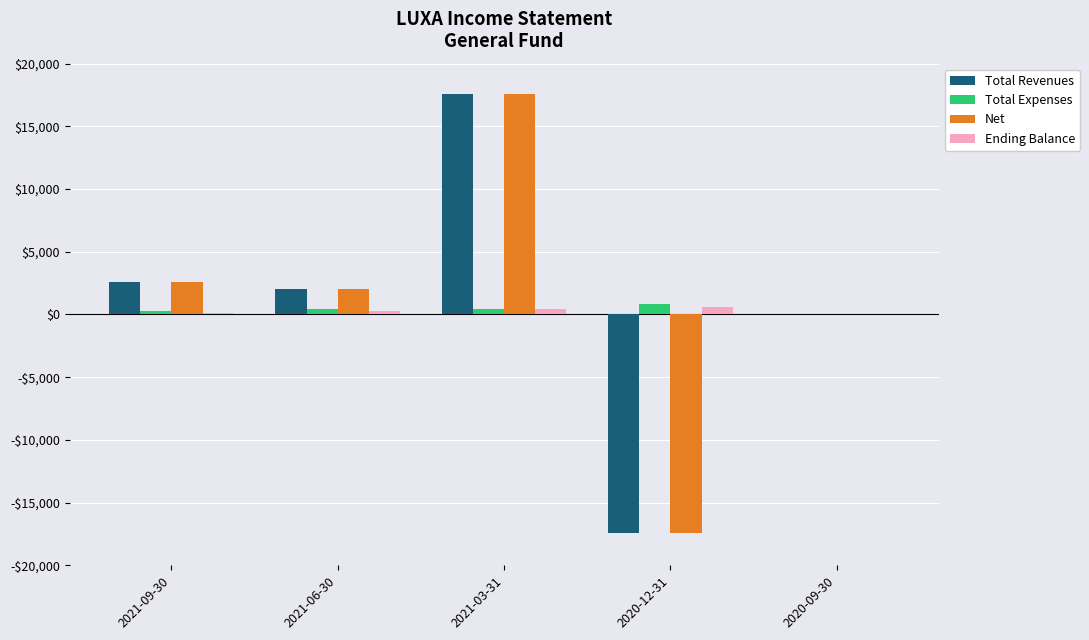

At how many categories does at least one series exceed 13084?

1